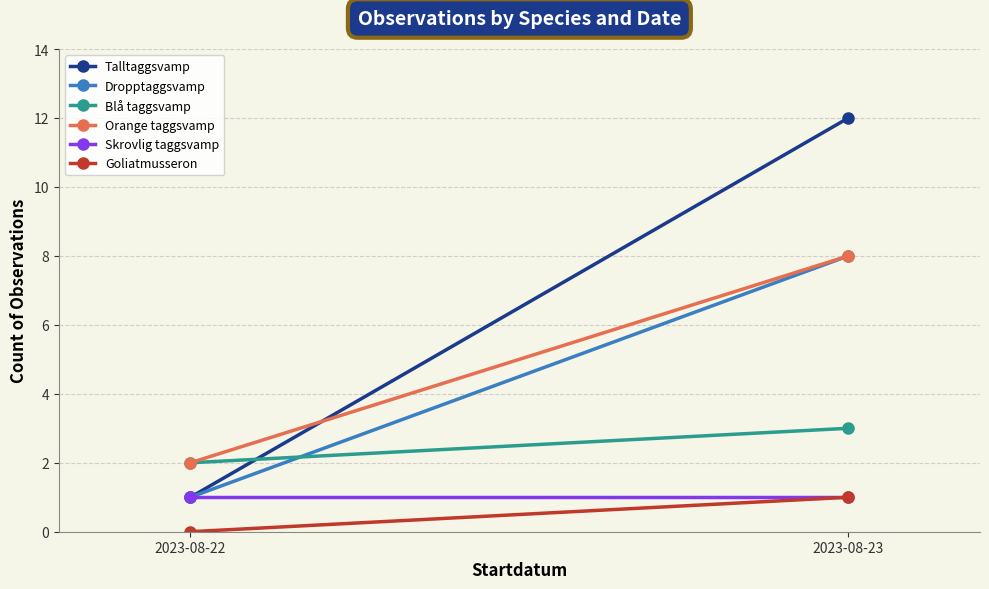

Reading left to right, extract all data points from this chart.

Talltaggsvamp: 1	12
Dropptaggsvamp: 1	8
Blå taggsvamp: 2	3
Orange taggsvamp: 2	8
Skrovlig taggsvamp: 1	1
Goliatmusseron: 0	1